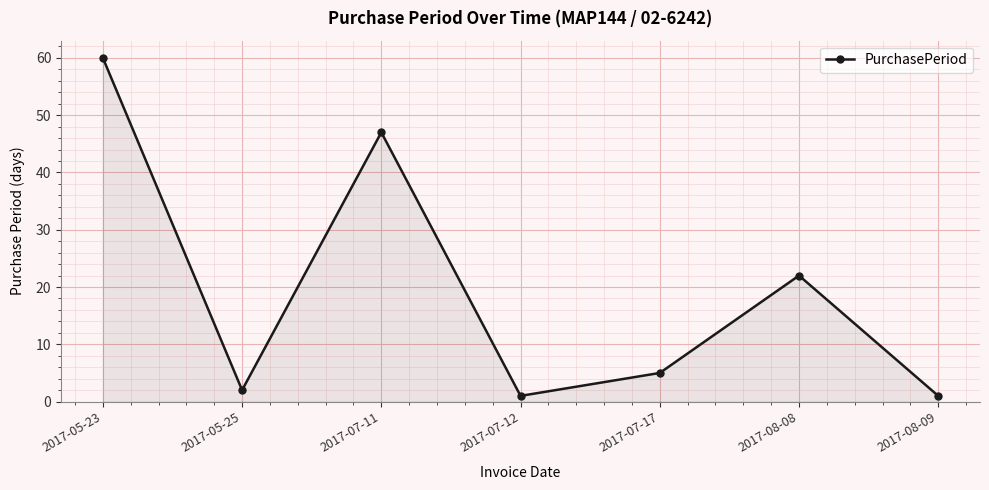

How many series are shown in this chart?

1